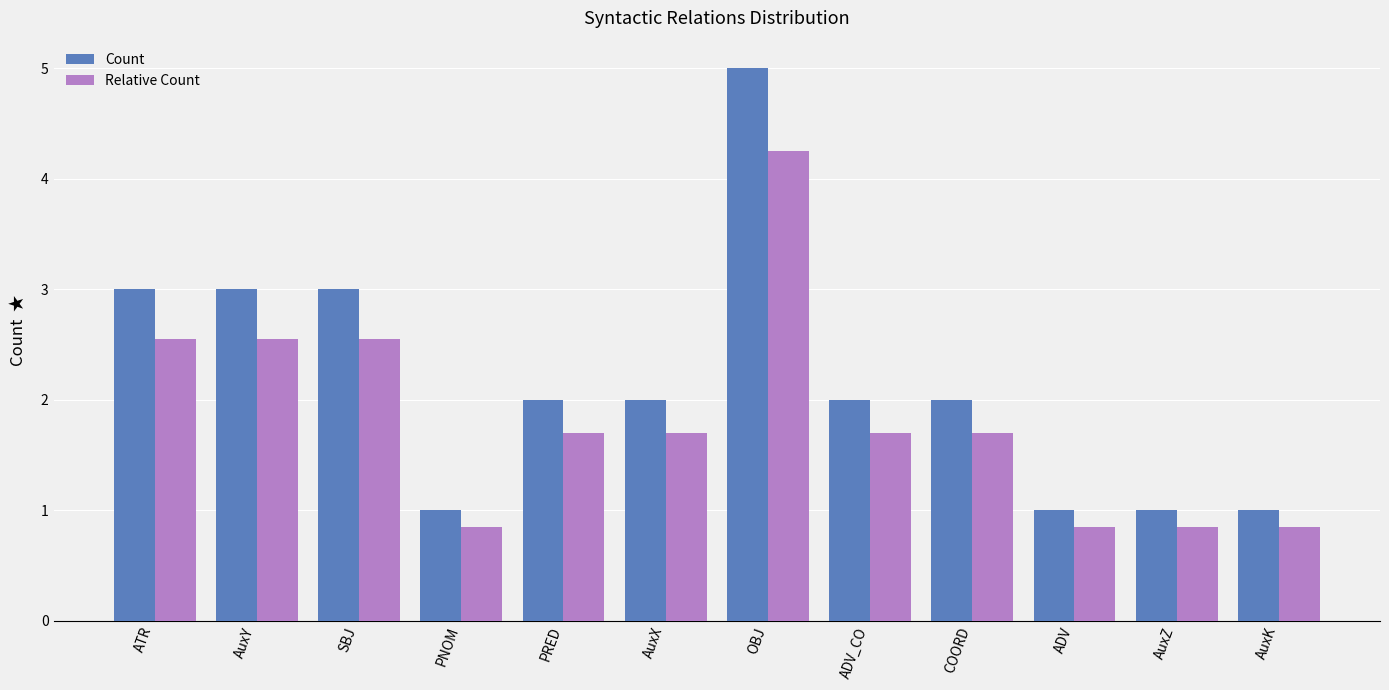

Between ADV_CO and AuxK, which series saw the biggest shift?

Count